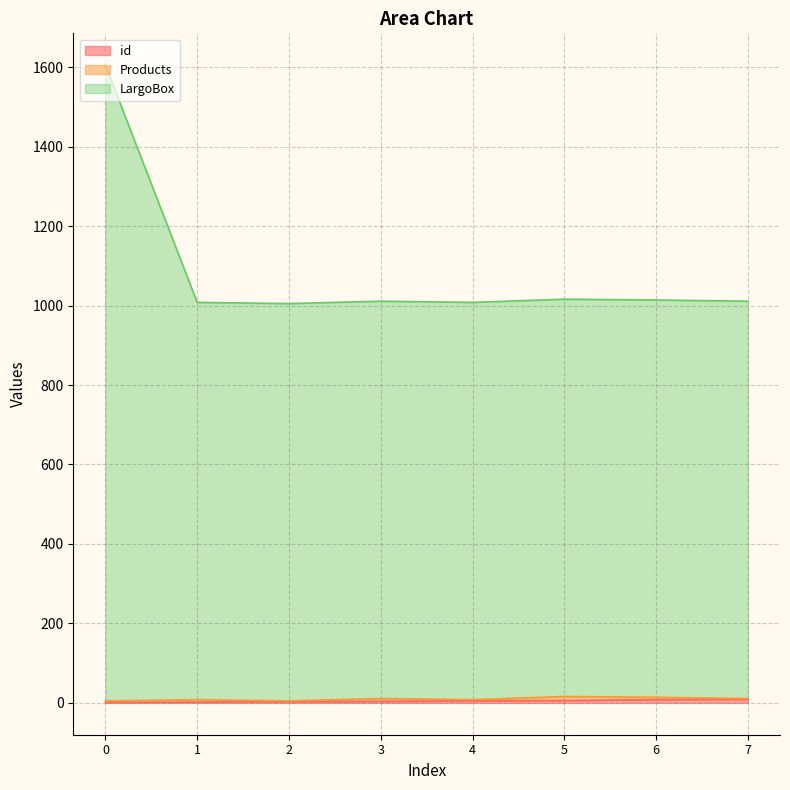

The value of id at 6 is 4. True or false?

False